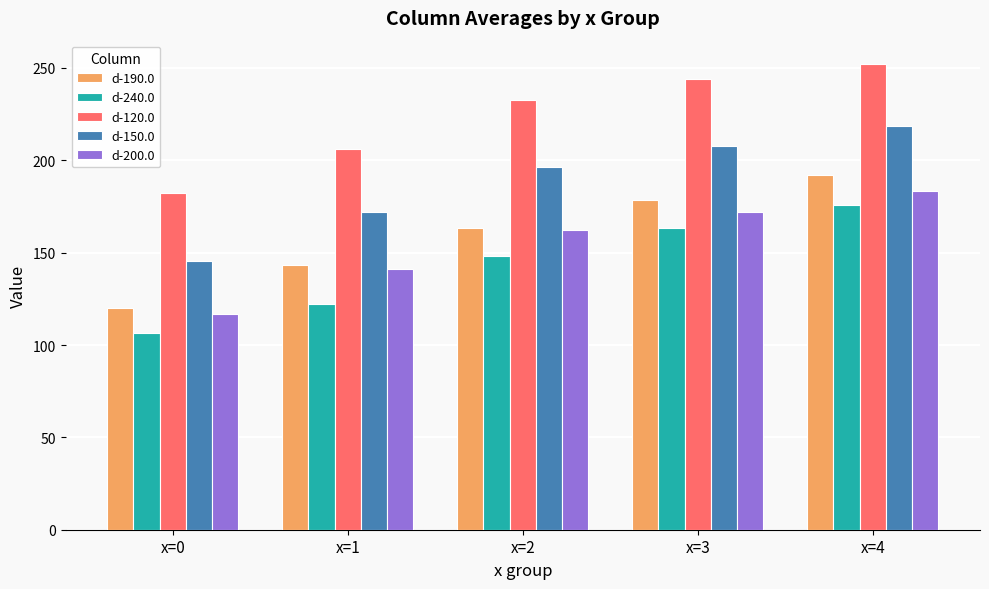

Where is d-240.0 nearest to the value 141?

x=2